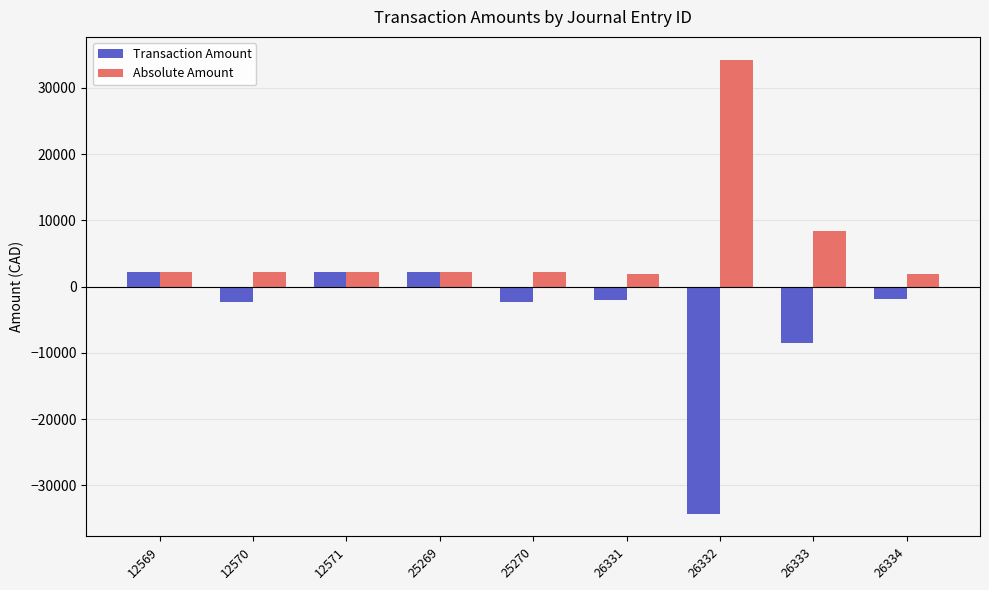

Does the chart contain stacked bars?

No